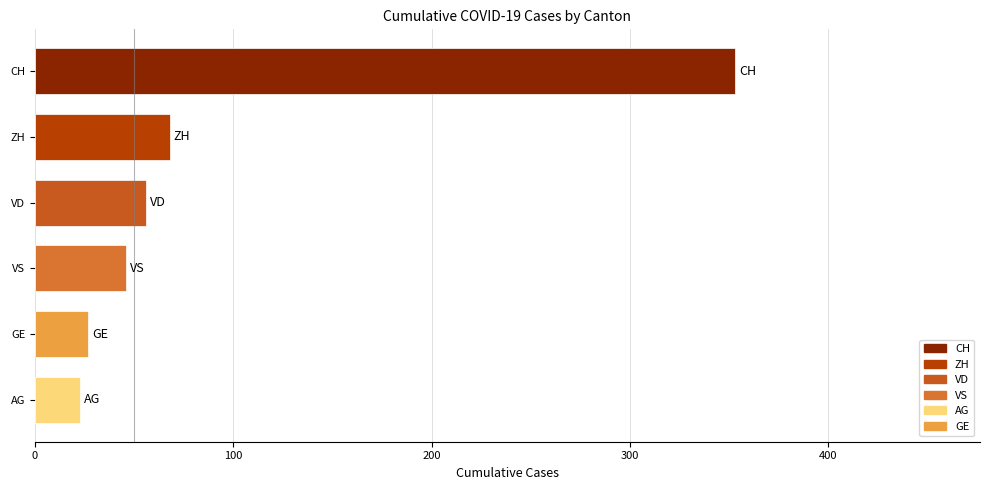

True or false: the data shows 71 at CH.

False